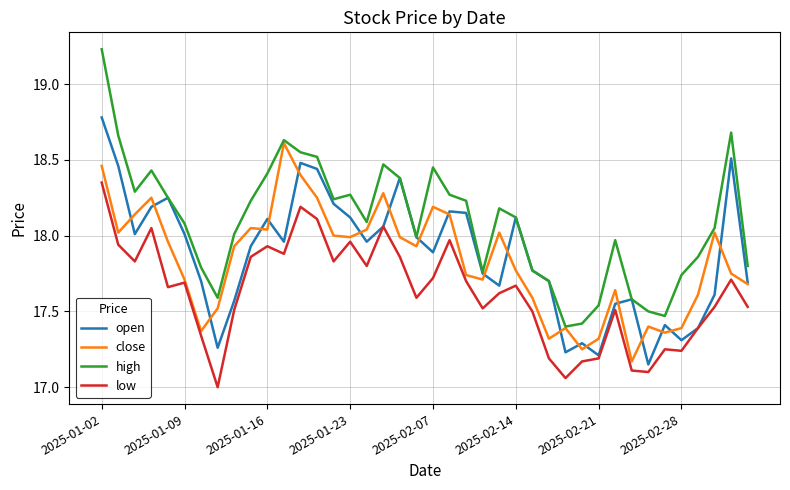

At how many categories does at least one series exceed 17?

40